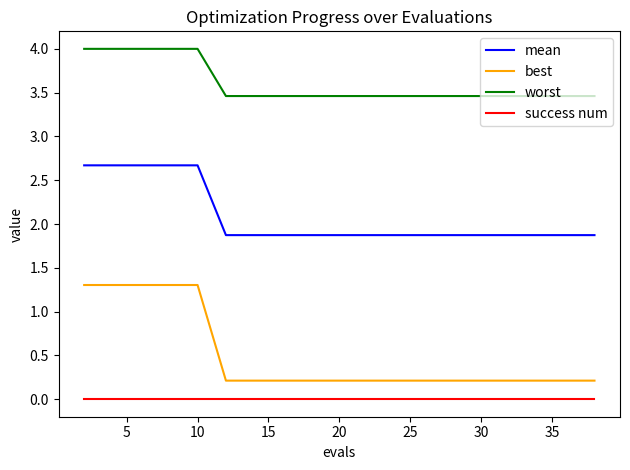

True or false: mean and best cross at least once.

False